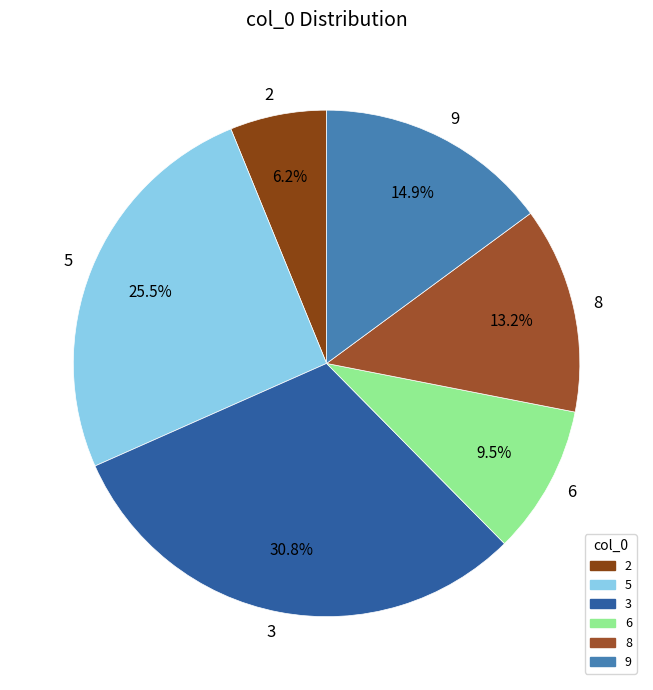

Does any single category account for the majority?

No